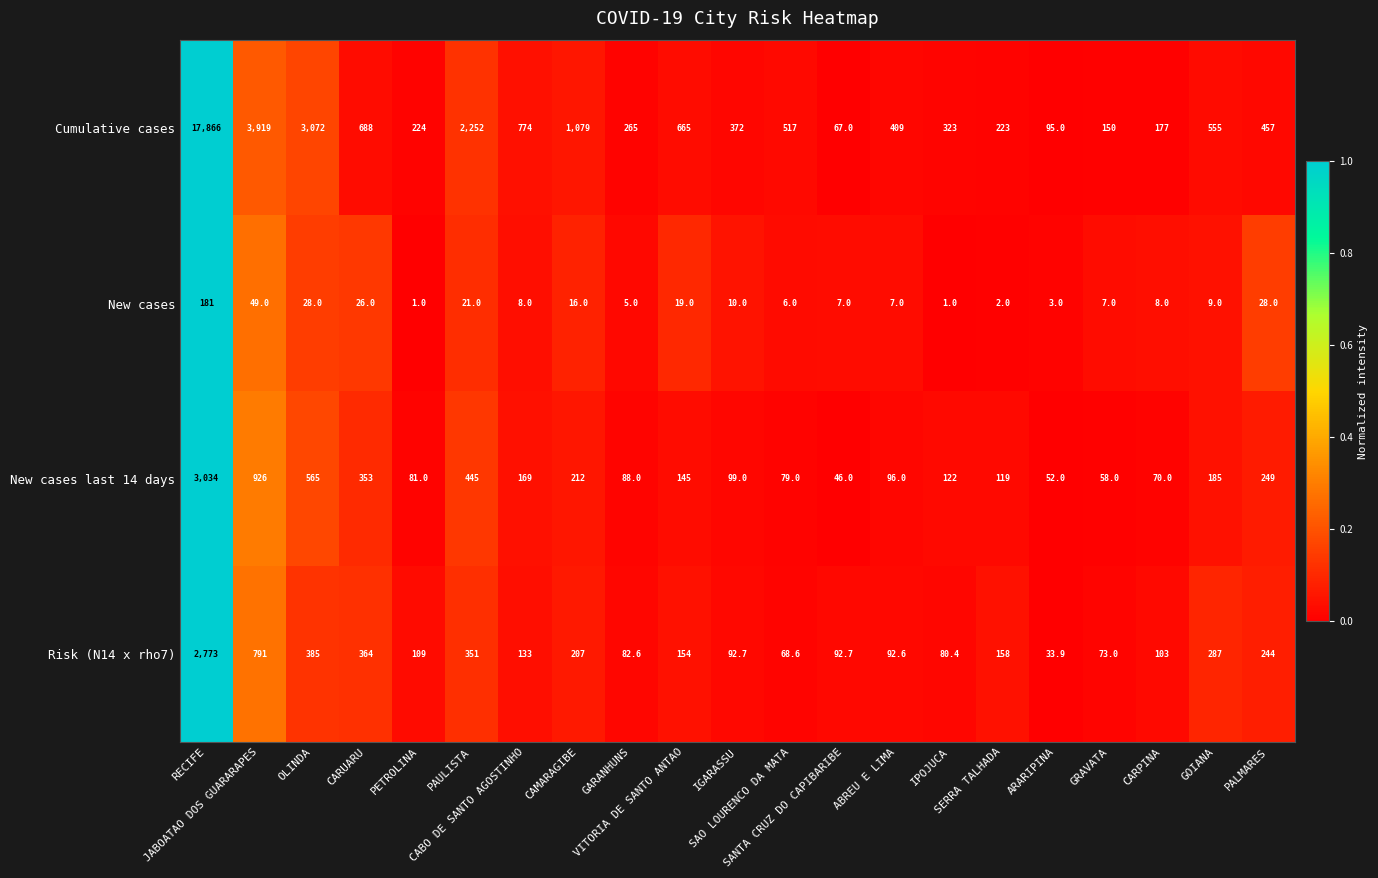

Which series changed the most between OLINDA and SAO LOURENCO DA MATA?

Cumulative cases